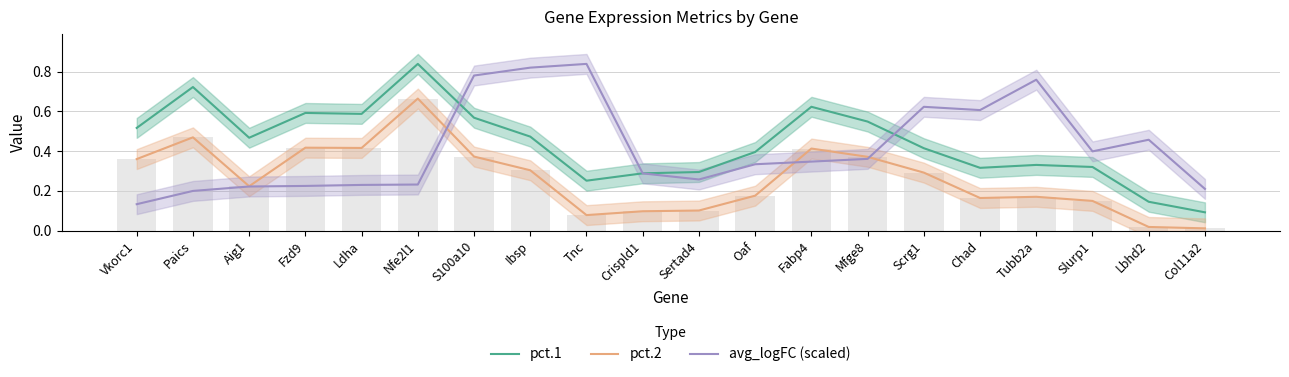

What position from the right is Fabp4?

8